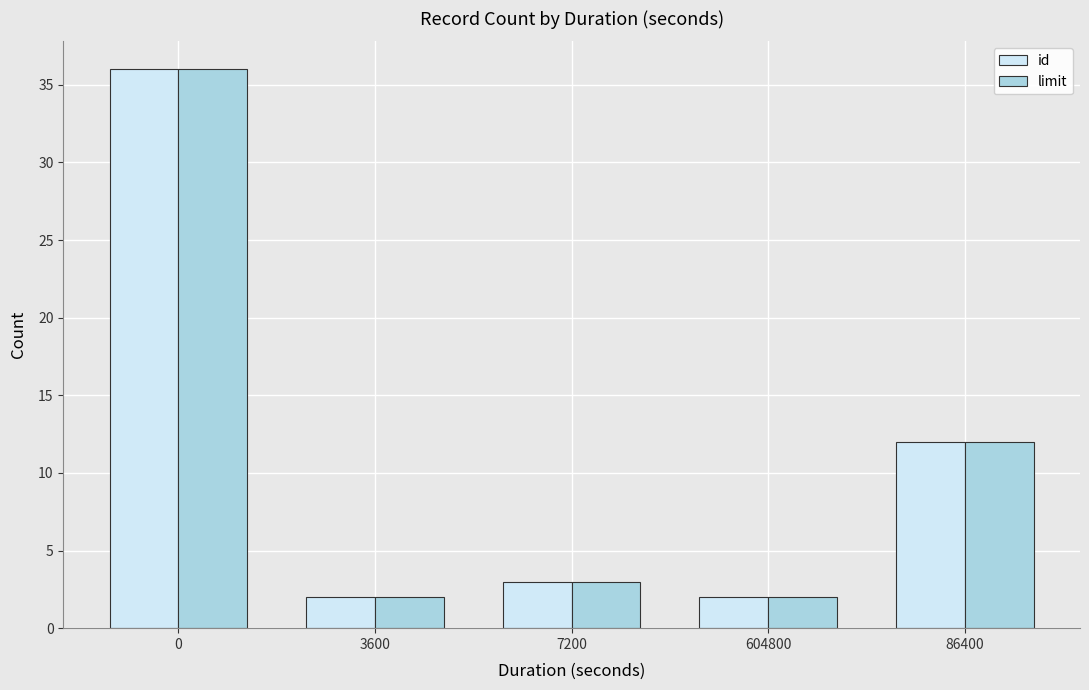

Is the value of id at 7200 greater than the value of limit at 604800?

Yes